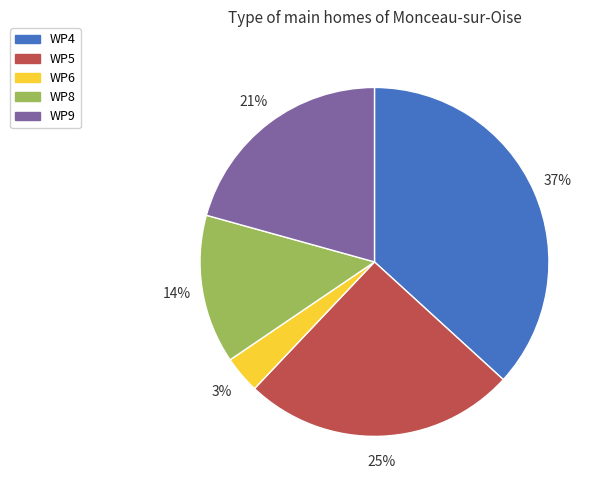

What is the largest slice in the pie chart?

WP4